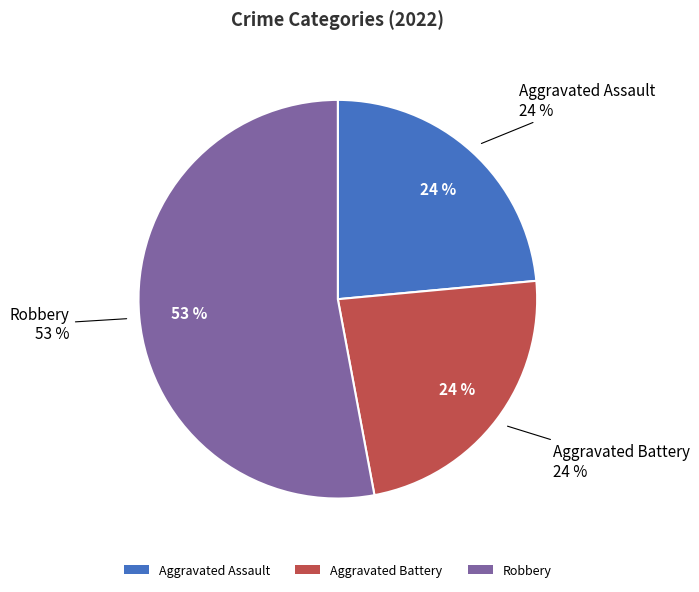

Is Aggravated Battery the majority of the pie?

No